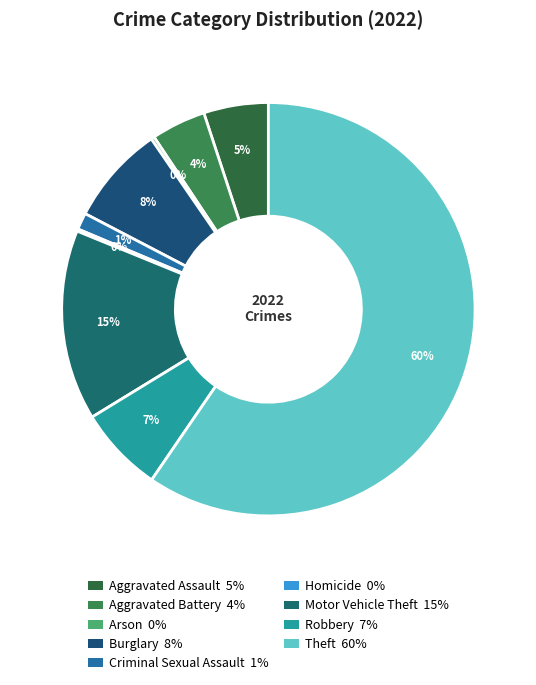

Do Criminal Sexual Assault and Robbery together represent more than half of the pie?

No